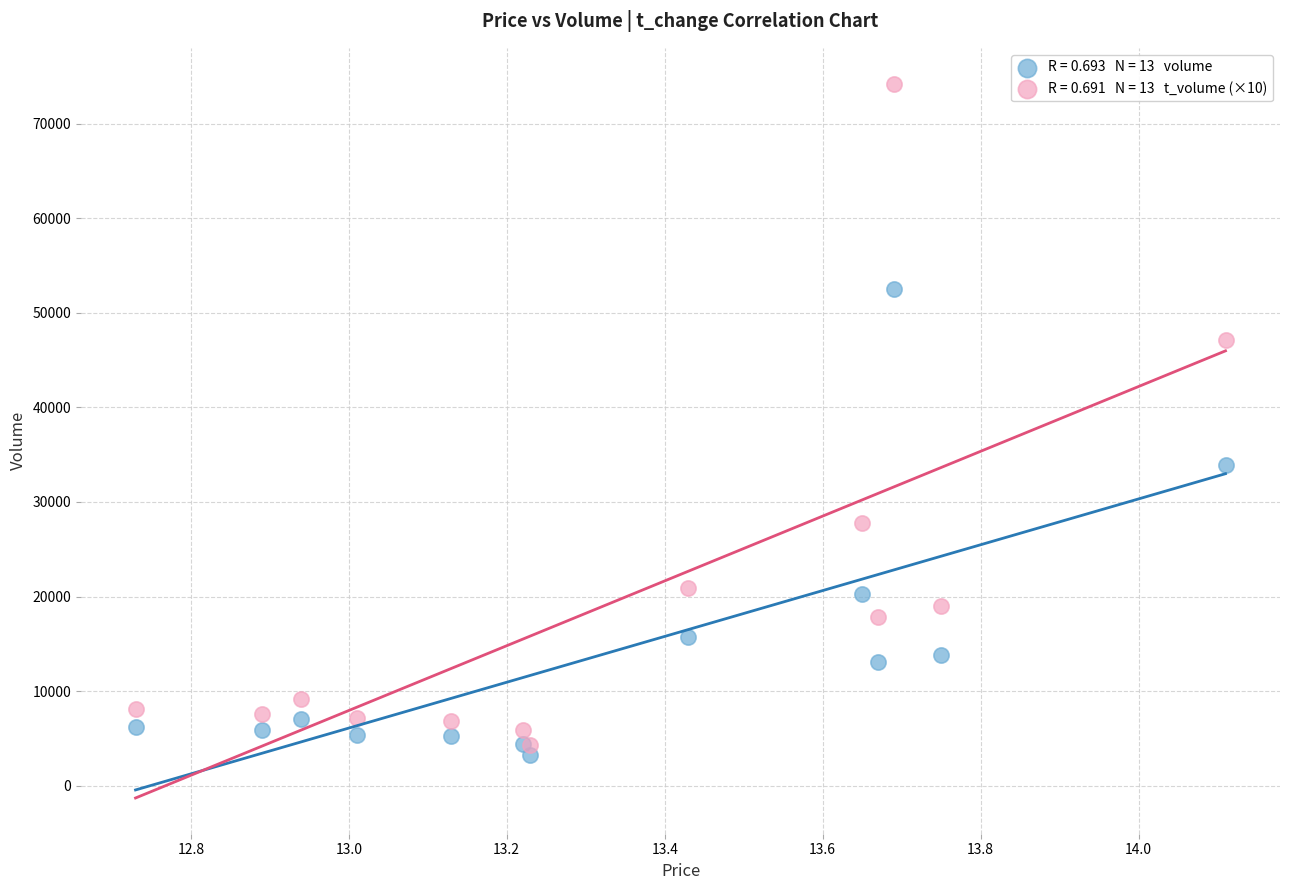

Across all series, what Y value is closest to 38737?

33924